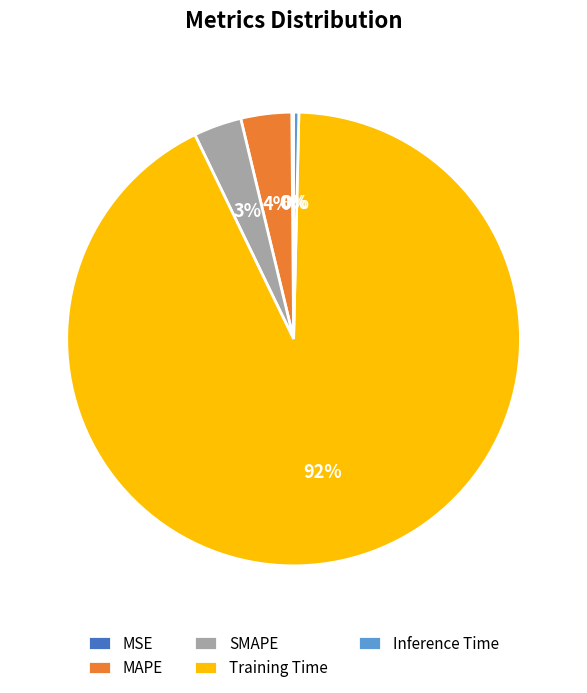

Which category has the biggest portion of the pie?

Training Time